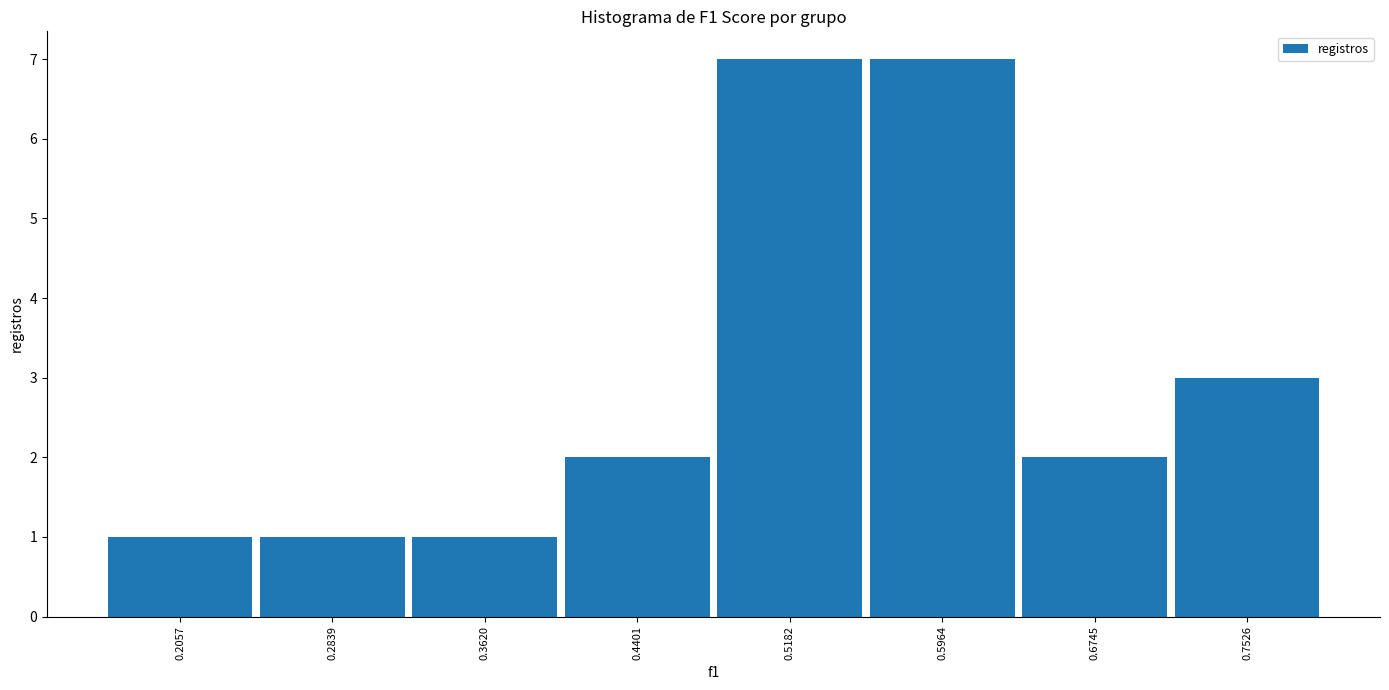

Reading left to right, transcribe this chart: for each bar, give the range it covers on the x-axis and its height. Neither the bar edges nor the heights are printed on the chart, so give them approximately, as read against the axes.

0.17 to 0.24: 1
0.24 to 0.32: 1
0.32 to 0.40: 1
0.40 to 0.48: 2
0.48 to 0.56: 7
0.56 to 0.64: 7
0.64 to 0.71: 2
0.71 to 0.79: 3